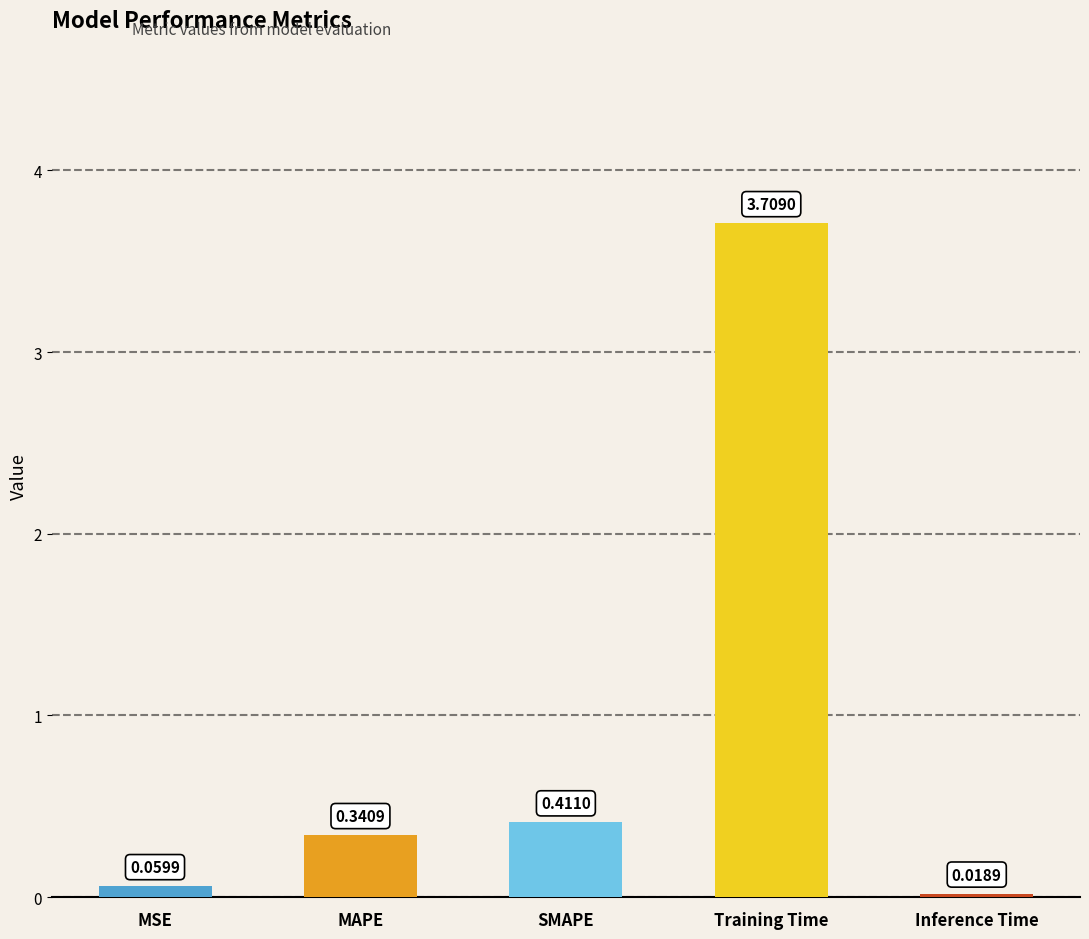

Between Inference Time and MAPE, which is larger?

MAPE